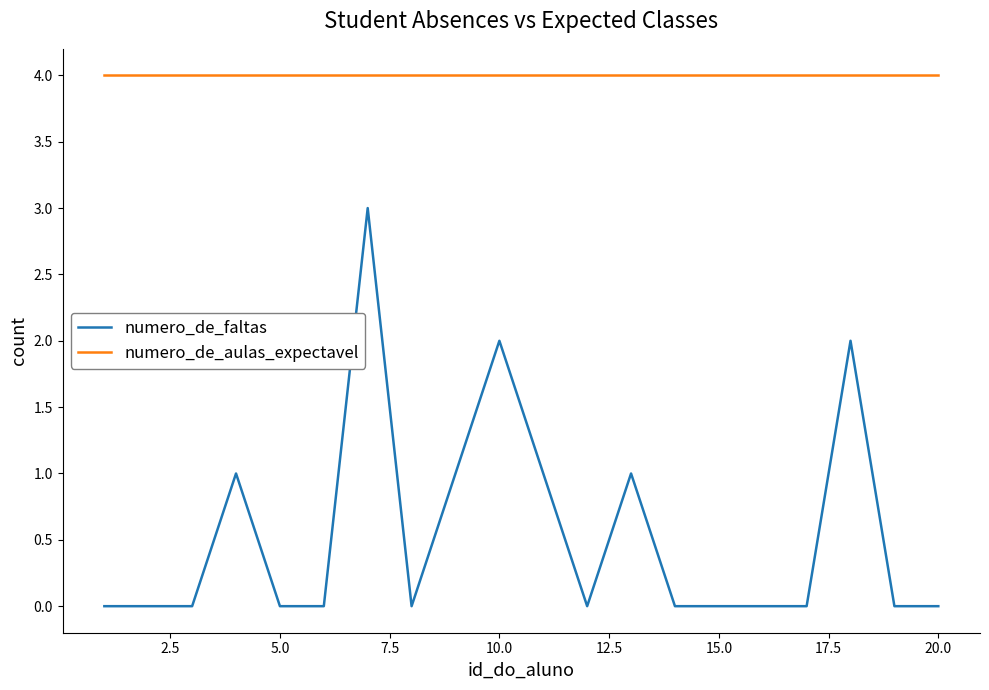

List the series in order of their peak value, highest first.

numero_de_aulas_expectavel, numero_de_faltas